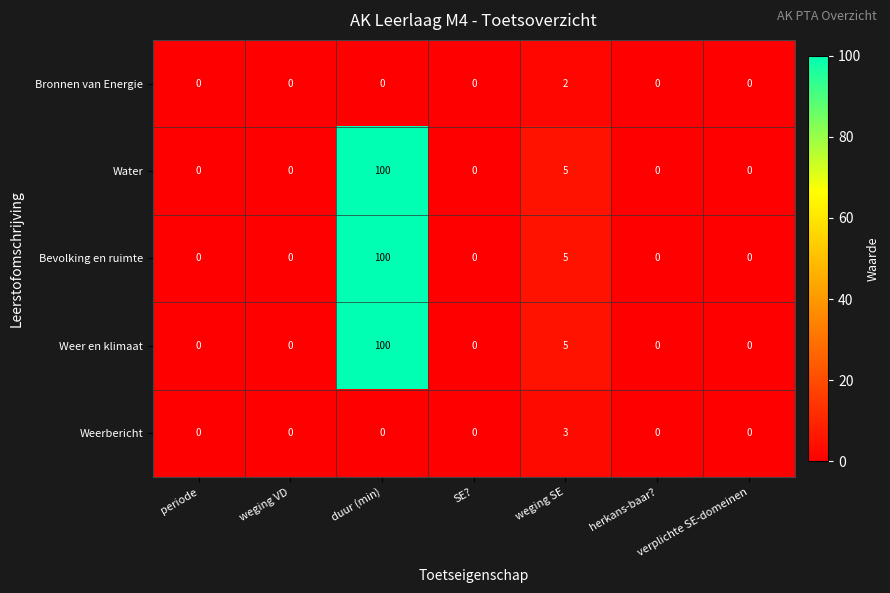

What is the average value of the Water series?

15